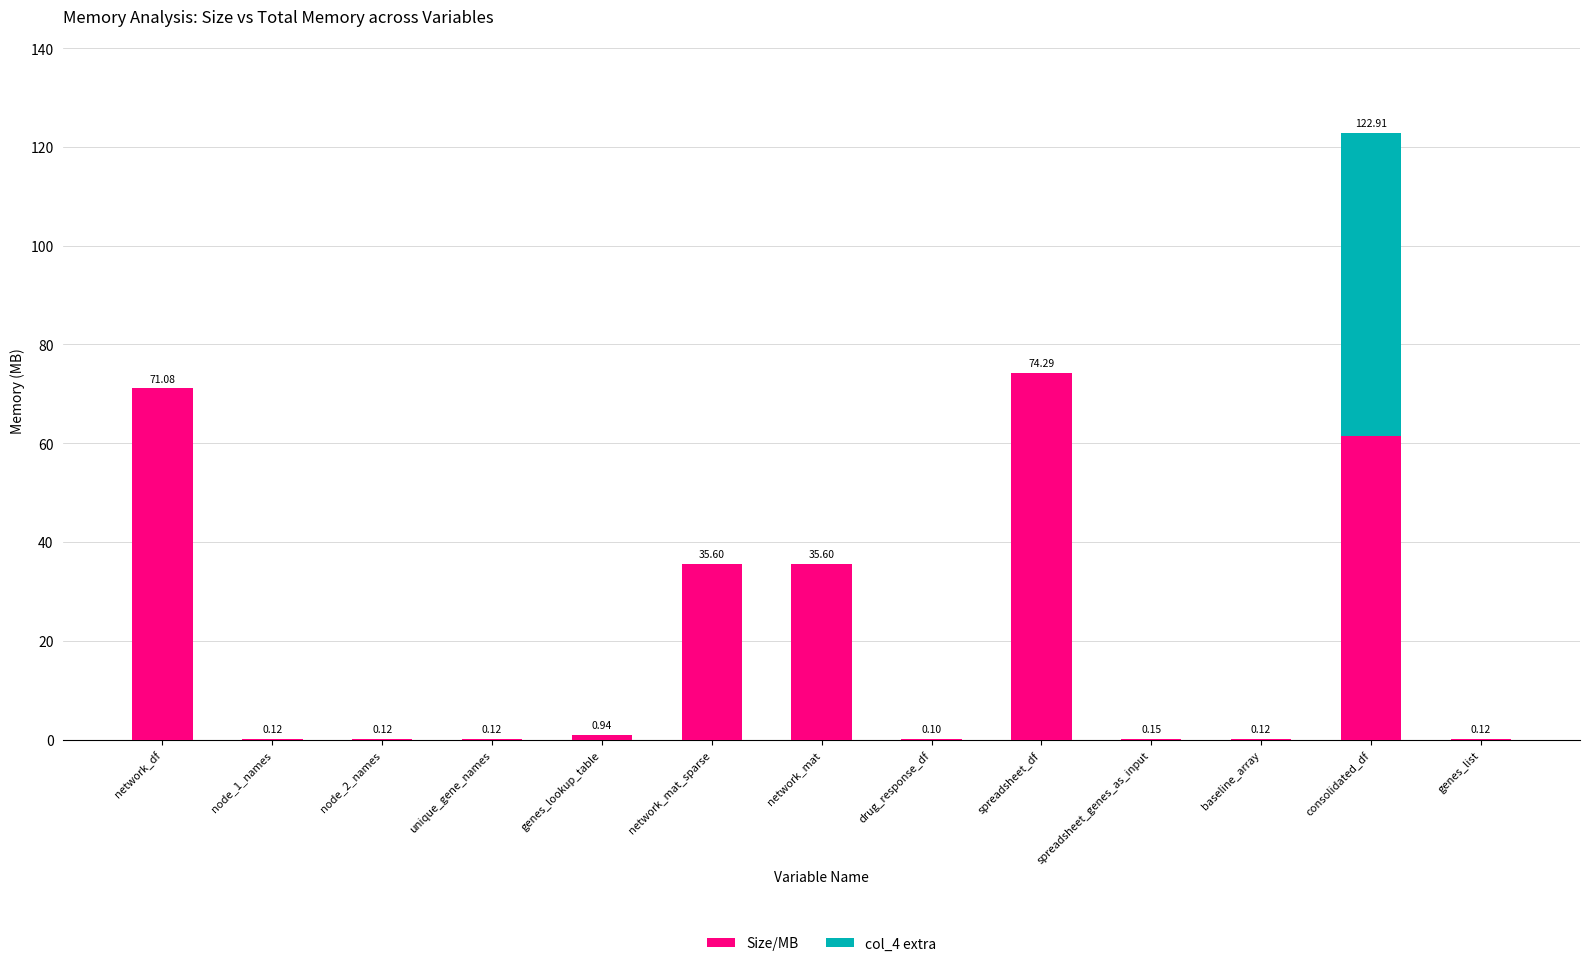

At which category is the sum across all series the highest?

consolidated_df